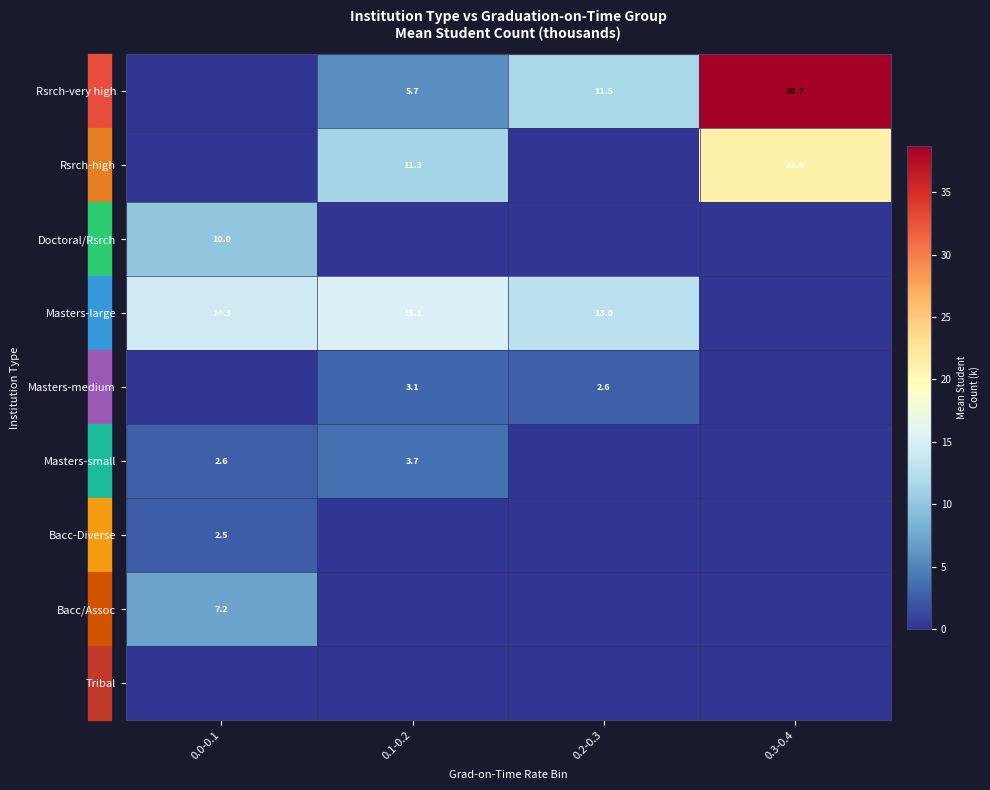

At how many categories does at least one series exceed 13?

3